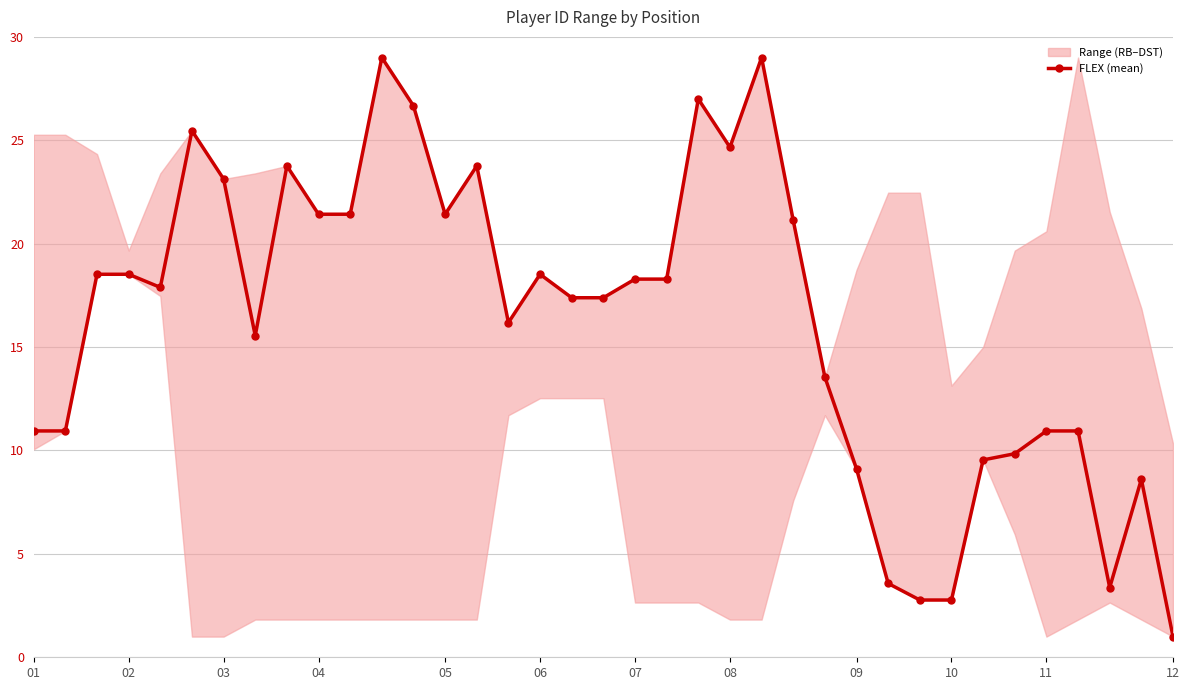

Reading left to right, list all the values displayed in this chart.

10.9	10.9	18.5	18.5	17.9	25.5	23.1	15.6	23.8	21.4	21.4	29.0	26.7	21.4	23.8	16.2	18.5	17.4	17.4	18.3	18.3	27.0	24.7	29.0	21.1	13.5	9.1	3.6	2.8	2.8	9.5	9.8	10.9	10.9	3.4	8.6	1.0